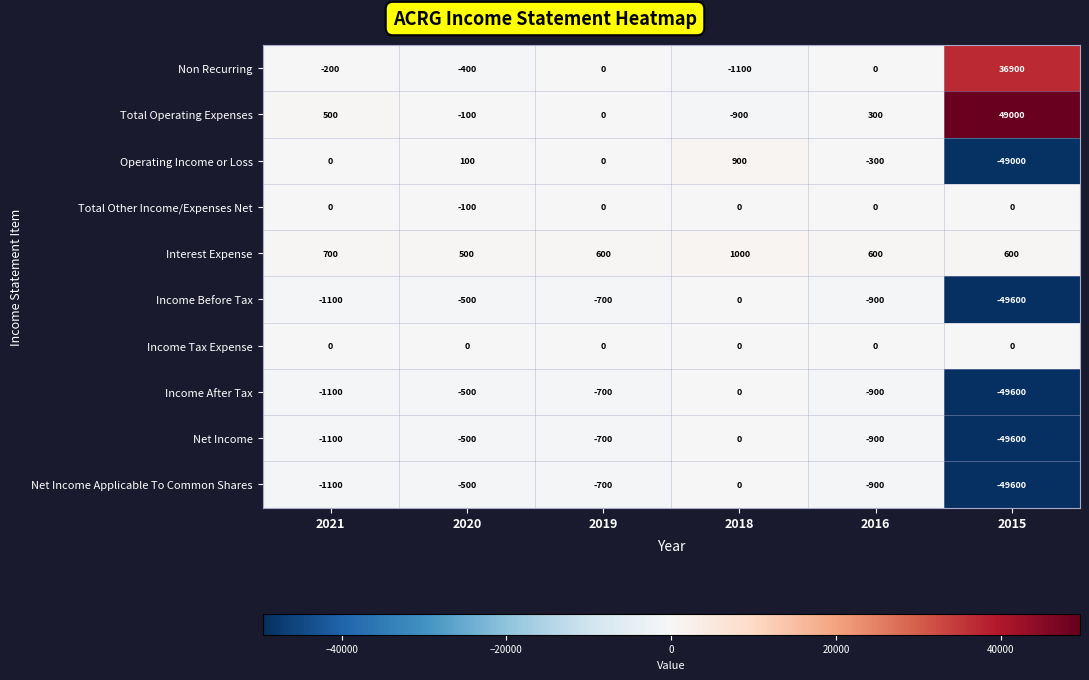

Is it true that Interest Expense equals 851 at 2015?

False